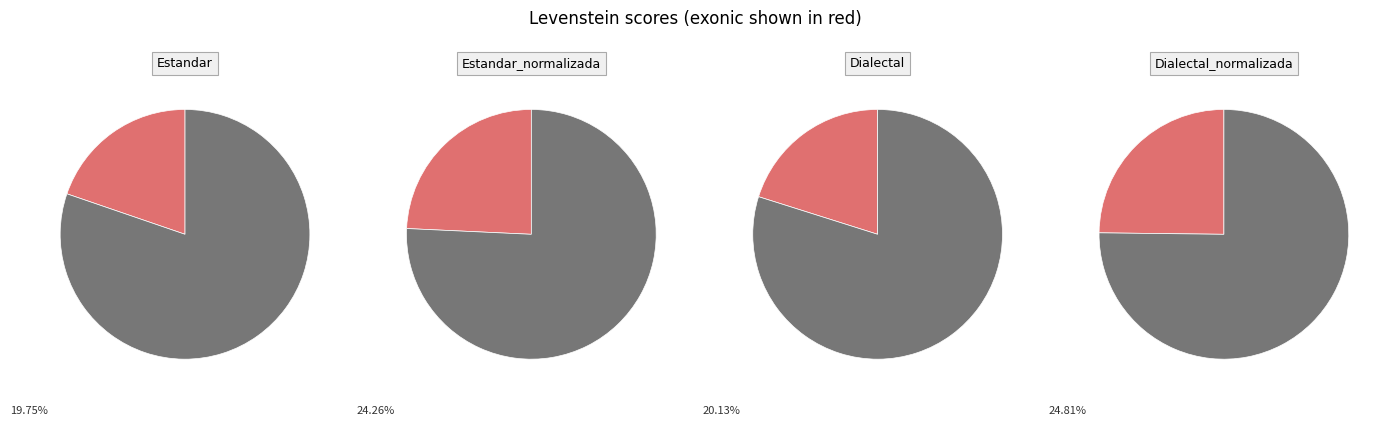

To the nearest percent, what portion does Dialectal_normalizada represent?

28%